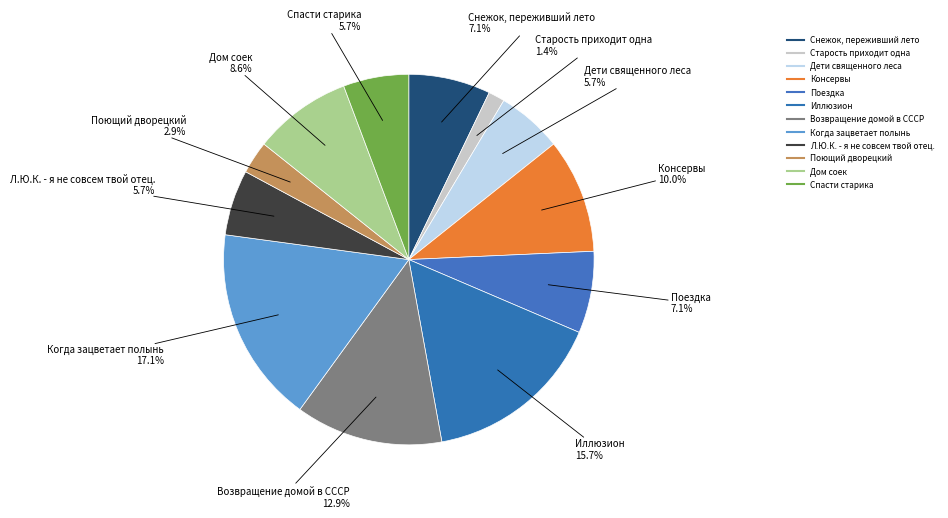

What is the largest slice in the pie chart?

Когда зацветает полынь